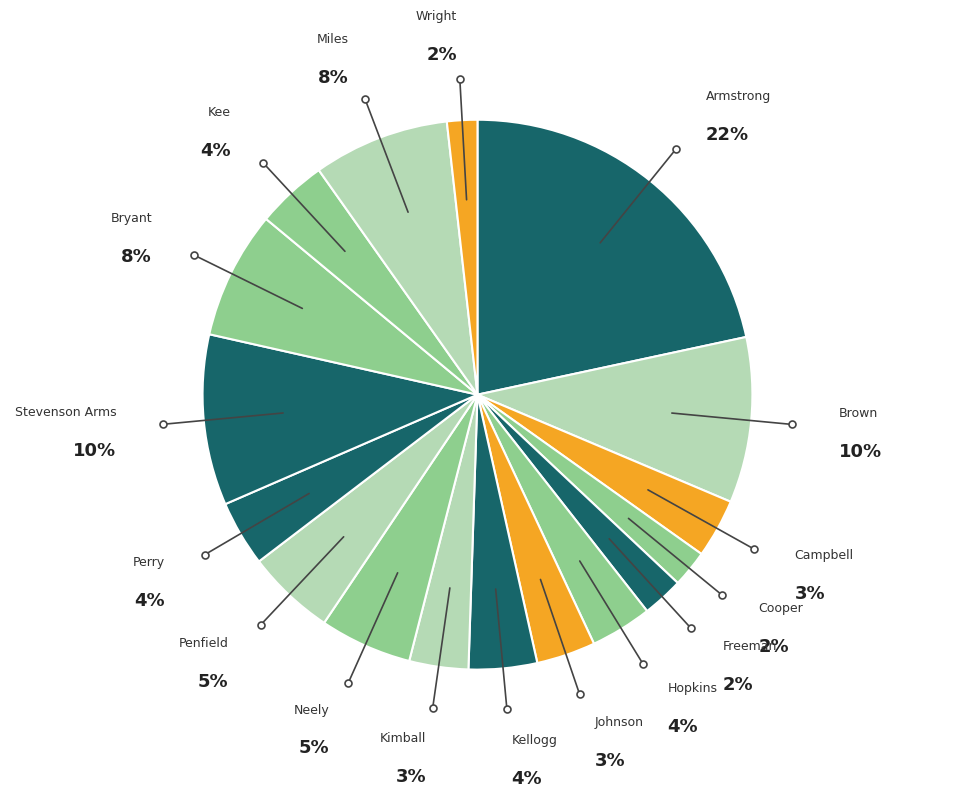

How many slices are in this pie chart?

17